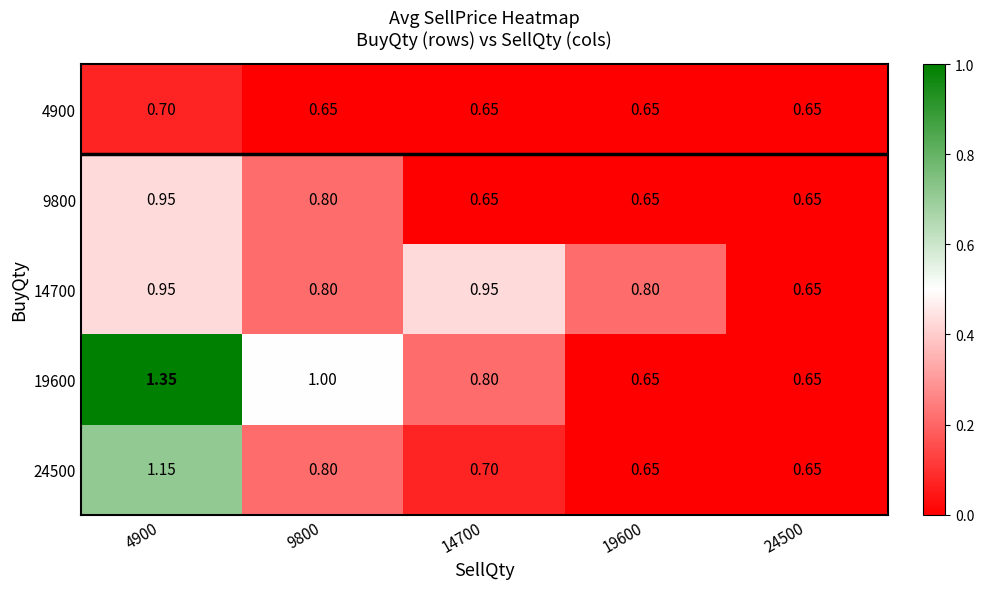

Is the value of 14700 at 24500 greater than the value of 24500 at 4900?

No